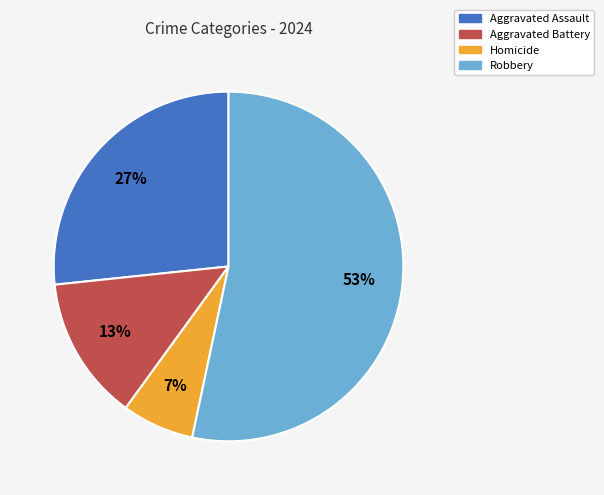

True or false: Homicide accounts for 7% of the total.

True